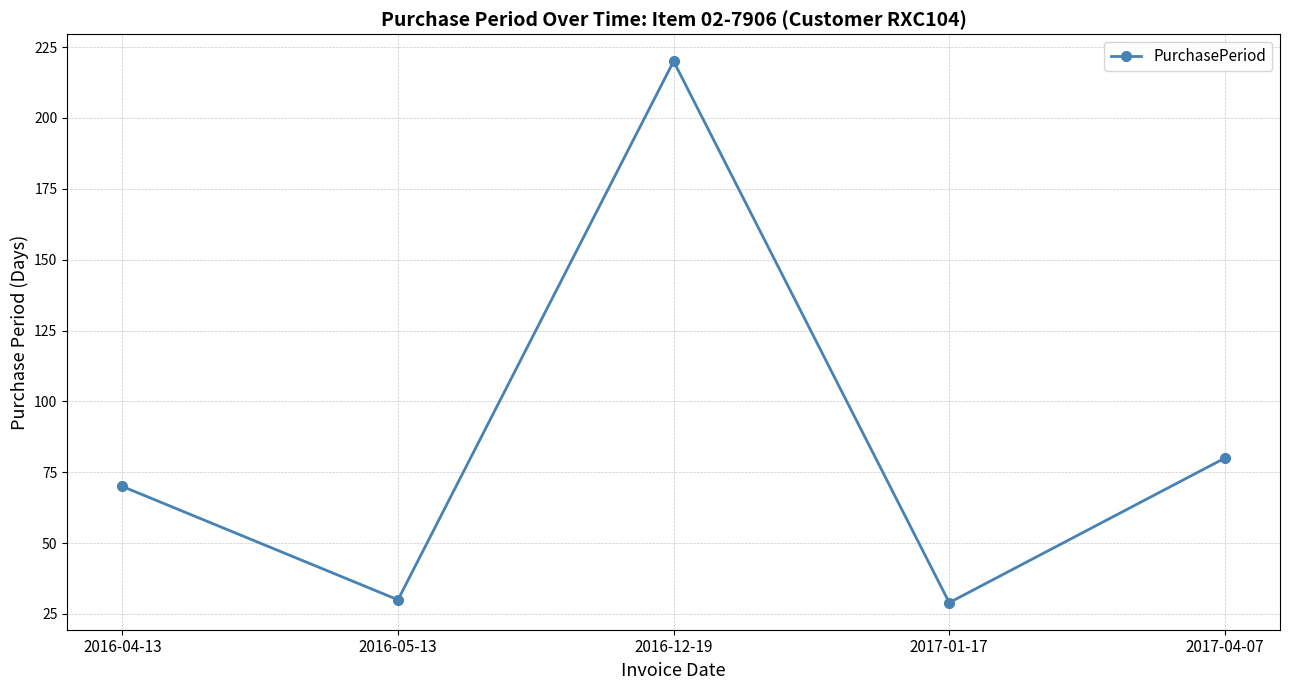

Count the number of data series in this chart.

1